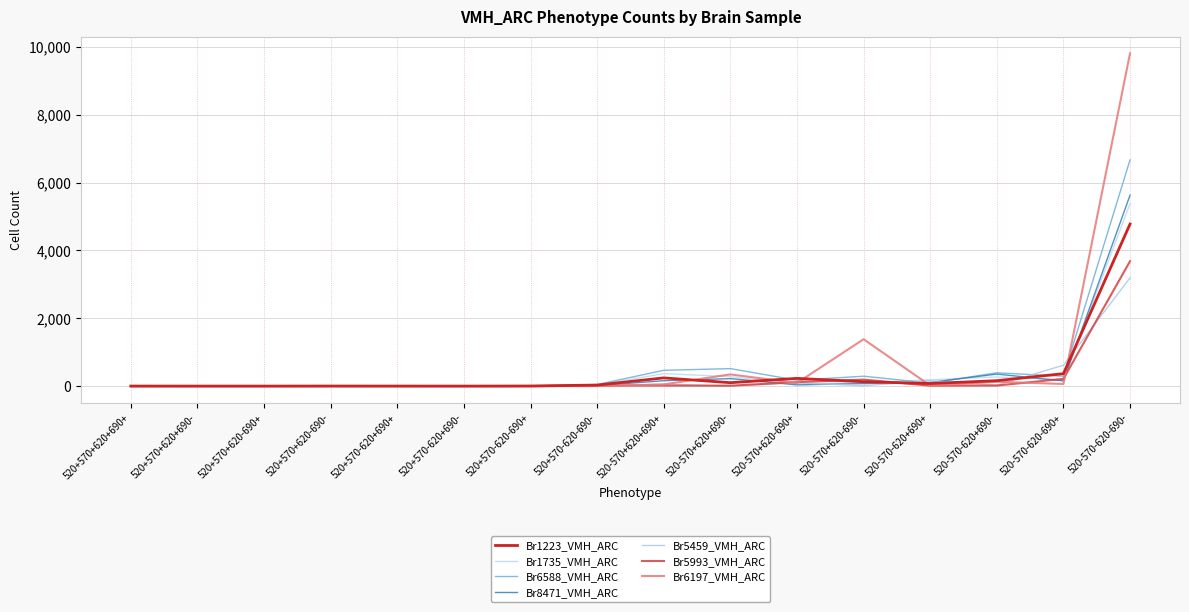

How many lines are shown in the chart?

7